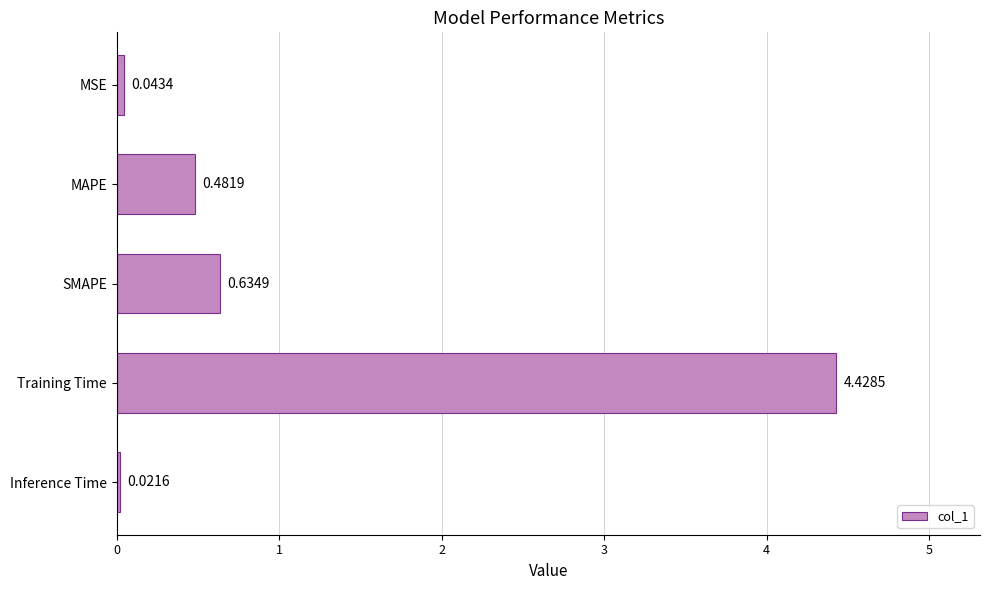

At which label is the value closest to 2?

SMAPE